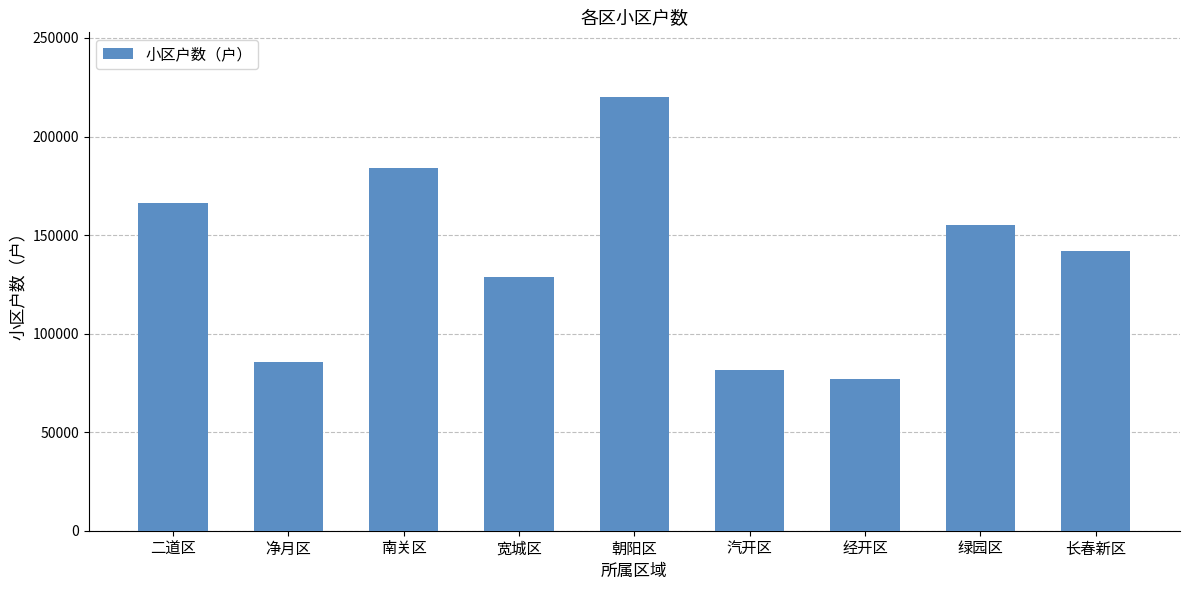

Are the bars horizontal?

No